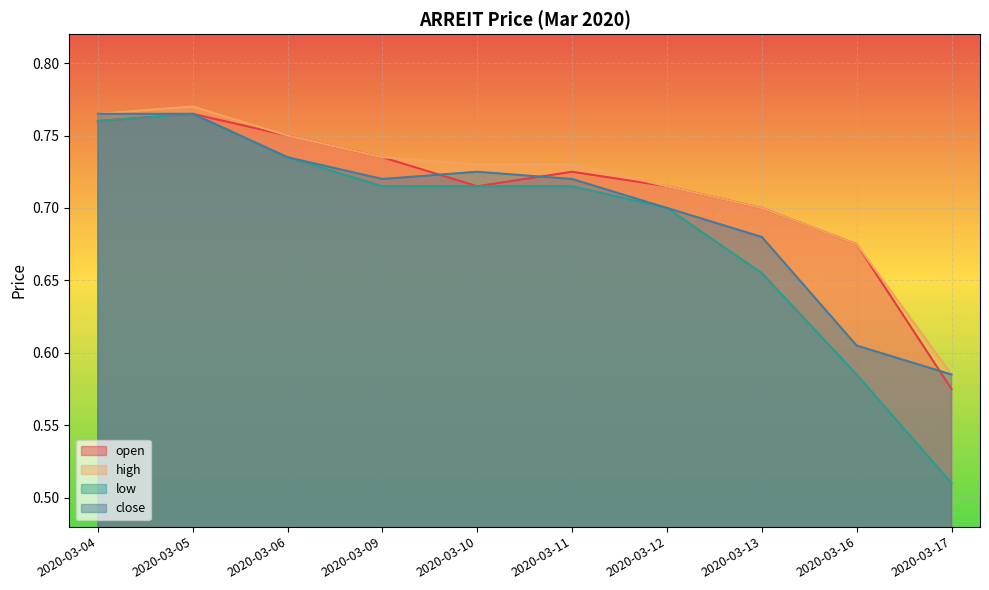

True or false: low and high intersect in this chart.

False